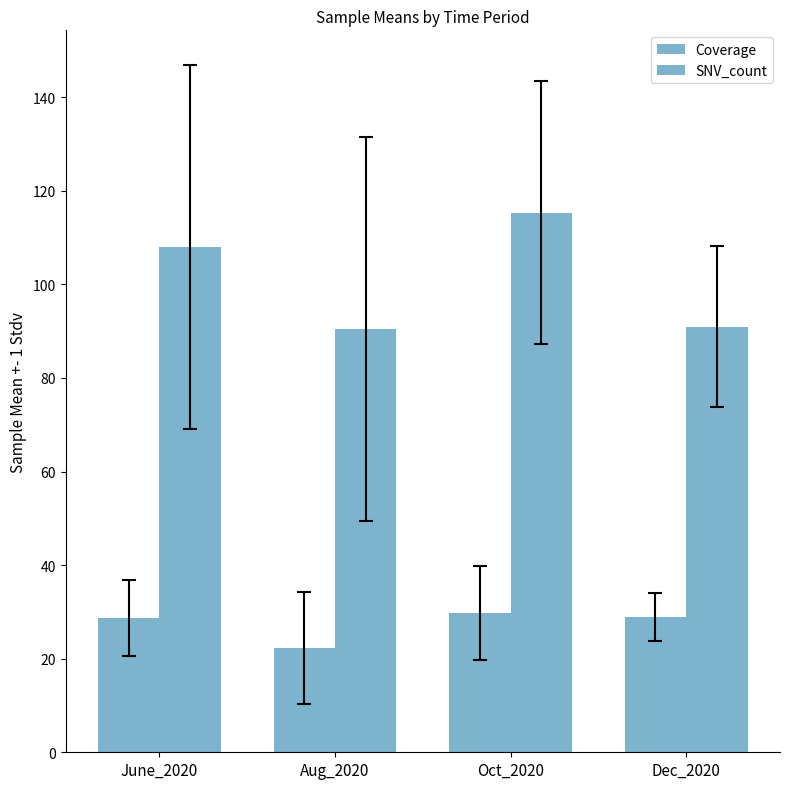

What is the difference between the highest and lowest values at Dec_2020?

62.1